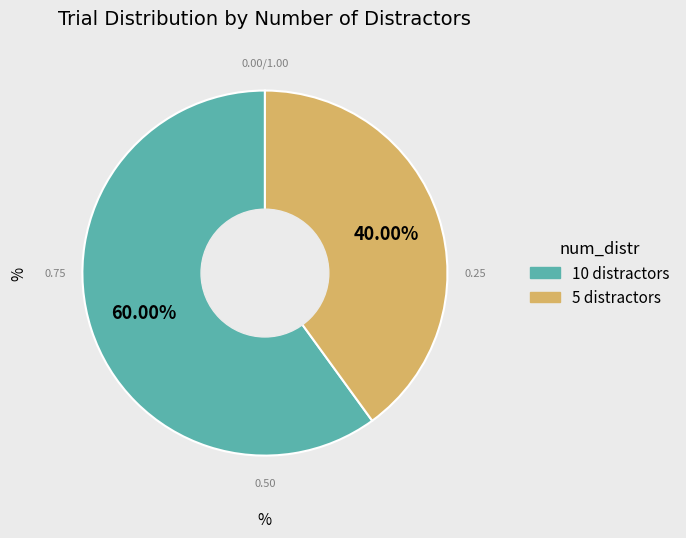

Is it true that 5 is 58% of the pie?

False